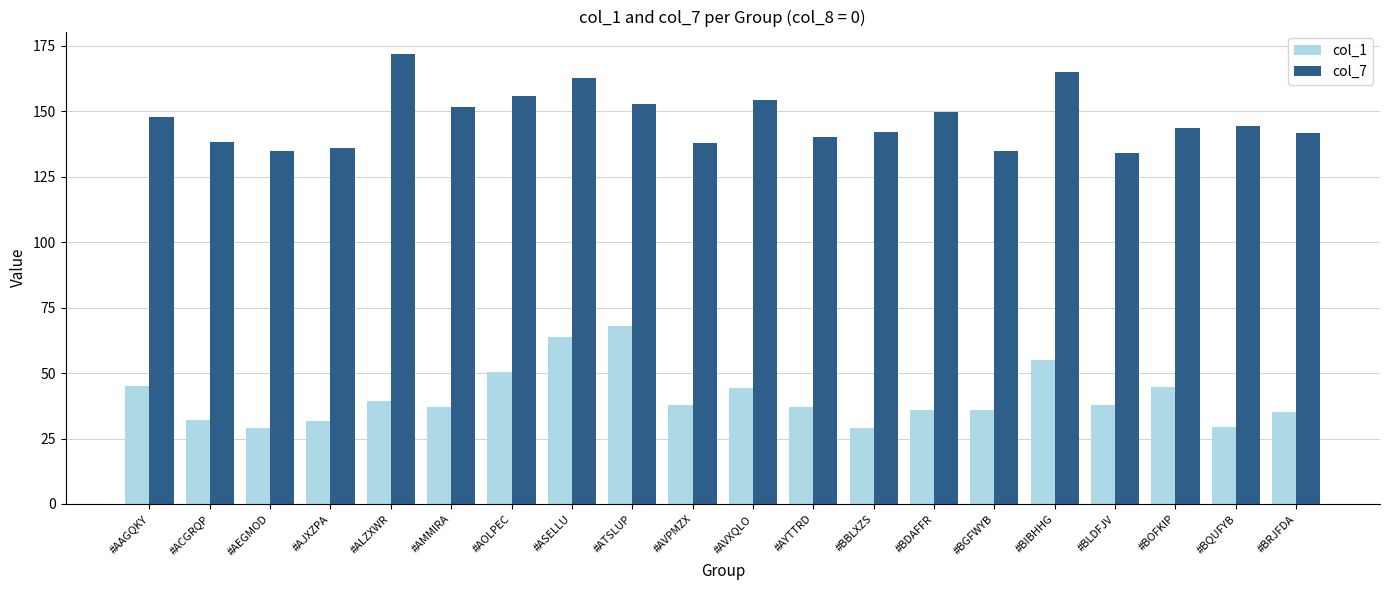

Between #AEGMOD and #AYTTRD, which series saw the biggest shift?

col_1